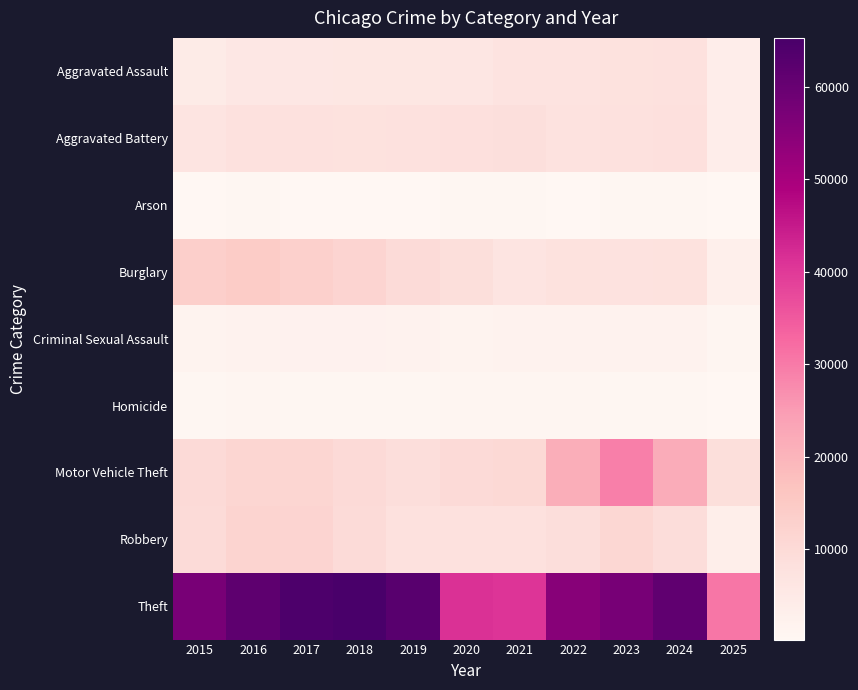

Reading left to right, what are all the values shown in this chart?

Aggravated Assault: 2015=4480	2016=5713	2017=5793	2018=6002	2019=5842	2020=6265	2021=7242	2022=7281	2023=7712	2024=7903	2025=3592
Aggravated Battery: 2015=7018	2016=8085	2017=7845	2018=7734	2019=7858	2020=8320	2021=8346	2022=7495	2023=8080	2024=8184	2025=3765
Arson: 2015=448	2016=515	2017=444	2018=373	2019=376	2020=588	2021=530	2022=422	2023=513	2024=483	2025=210
Burglary: 2015=13184	2016=14289	2017=13001	2018=11747	2019=9638	2020=8758	2021=6661	2022=7594	2023=7485	2024=7651	2025=3237
Criminal Sexual Assault: 2015=1713	2016=1868	2017=1994	2018=2052	2019=1929	2020=1504	2021=1754	2022=1840	2023=1868	2024=1769	2025=935
Homicide: 2015=496	2016=786	2017=672	2018=588	2019=499	2020=787	2021=806	2022=728	2023=632	2024=588	2025=223
Motor Vehicle Theft: 2015=10068	2016=11285	2017=11380	2018=9985	2019=8978	2020=9960	2021=10605	2022=21472	2023=29255	2024=21704	2025=8814
Robbery: 2015=9638	2016=11960	2017=11881	2018=9681	2019=7995	2020=7855	2021=7920	2022=8964	2023=11052	2024=9119	2025=3280
Theft: 2015=57352	2016=61624	2017=64386	2018=65290	2019=62499	2020=41350	2021=40820	2022=54899	2023=57487	2024=61253	2025=30618